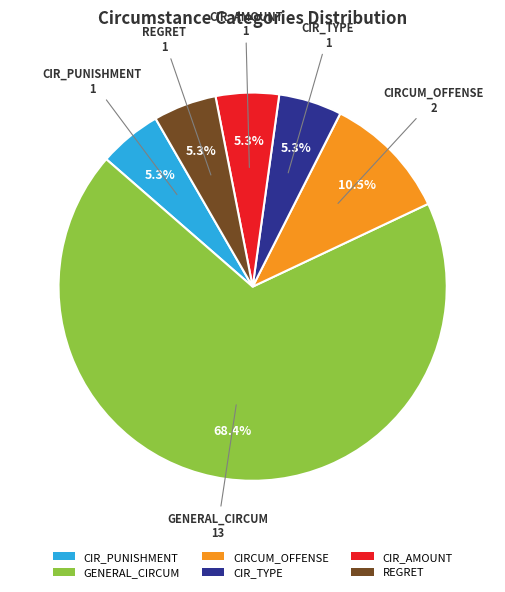

What is the largest slice in the pie chart?

GENERAL_CIRCUM